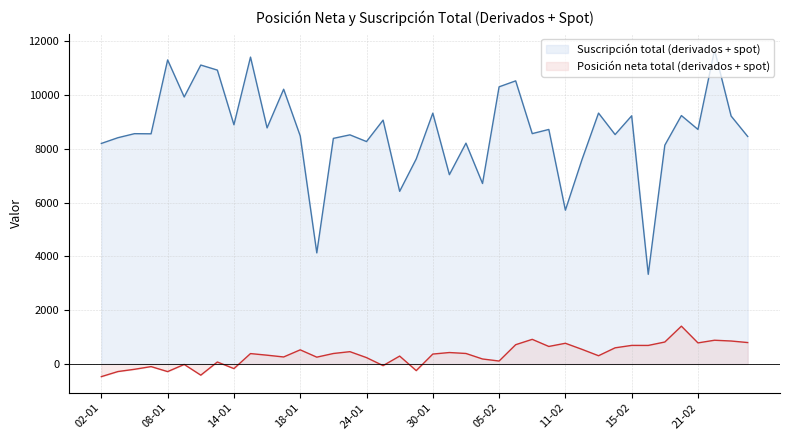

What is the difference between the maximum and minimum values in the Suscripción total (derivados + spot) series?

8339